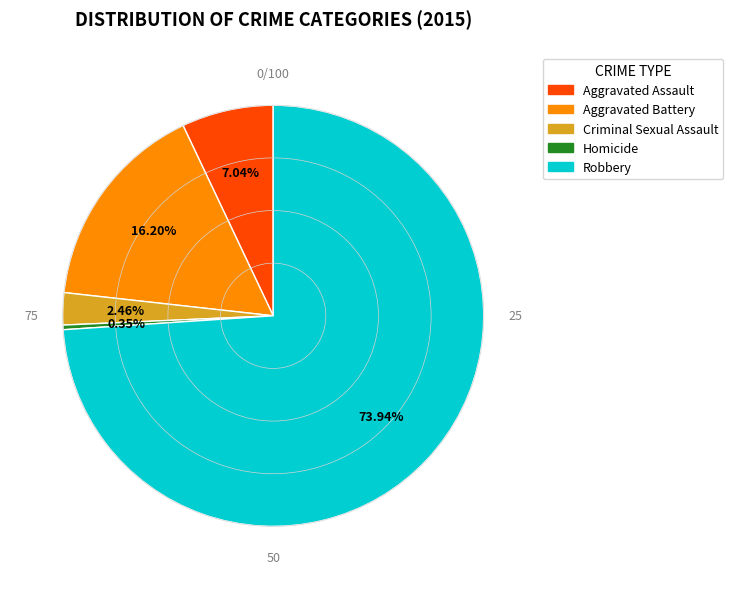

To the nearest percent, what is the difference between the largest and smallest slice percentages?

74%